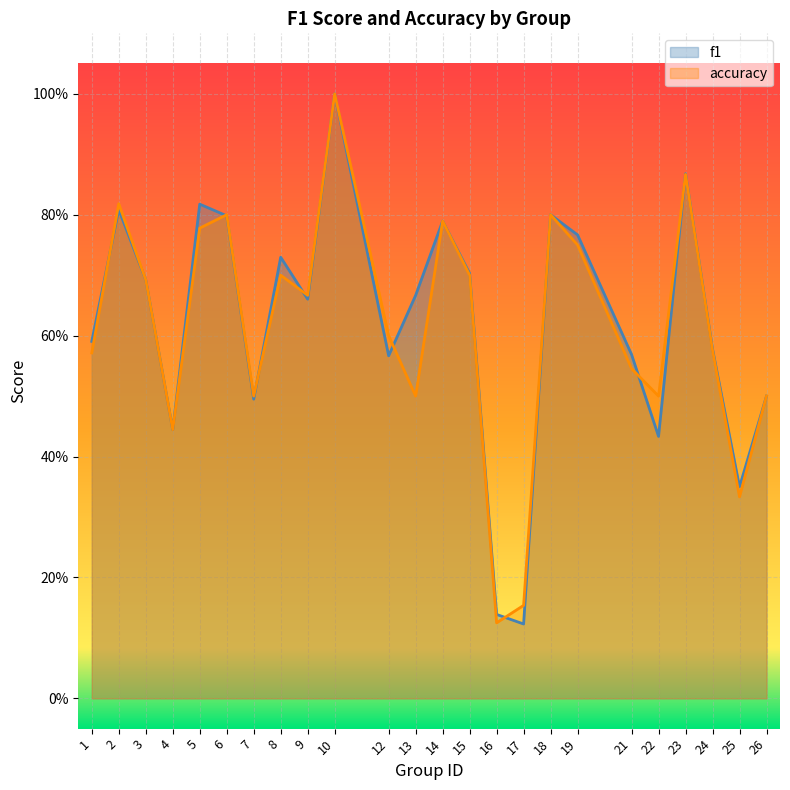

What value does the f1 series have at 25?

0.4